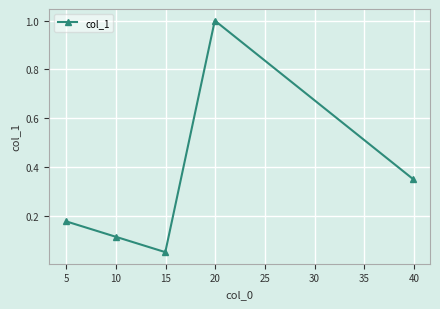

How many points are higher than both their immediate neighbors (excluding endpoints)?

1